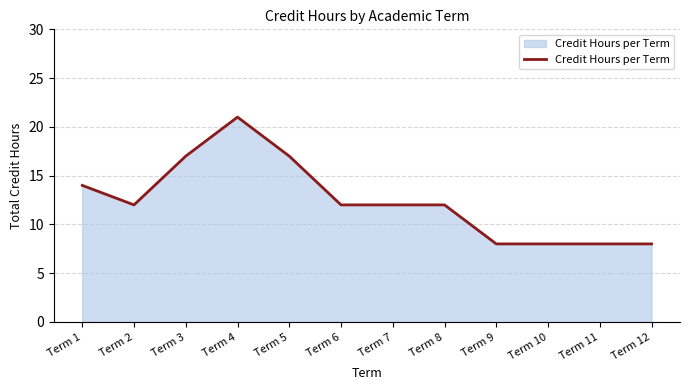

The chart shows a value of 8 at Term 11. True or false?

True